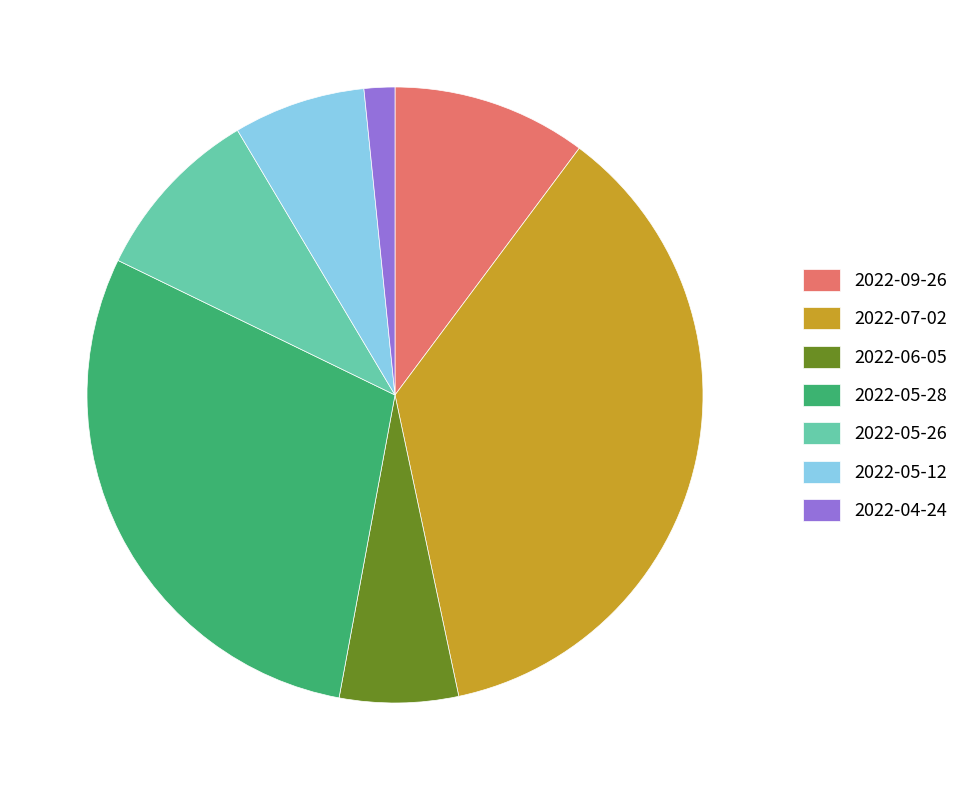

Rank the categories by value from highest to lowest.

2022-07-02, 2022-05-28, 2022-09-26, 2022-05-26, 2022-05-12, 2022-06-05, 2022-04-24